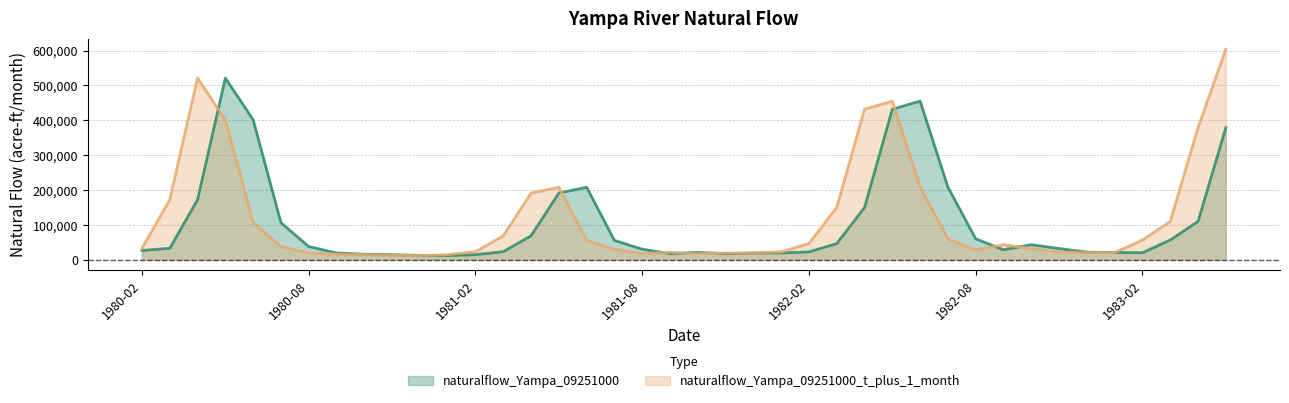

At which category is the sum across all series the highest?

1983-05